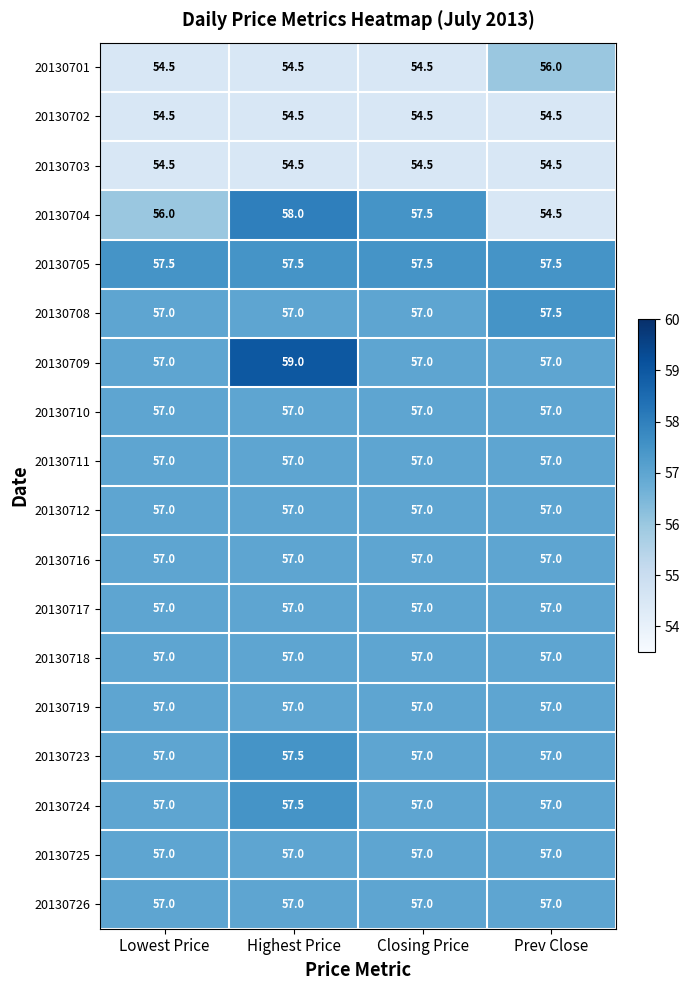

The value of 20130704 at Prev Close is 54.5. True or false?

True